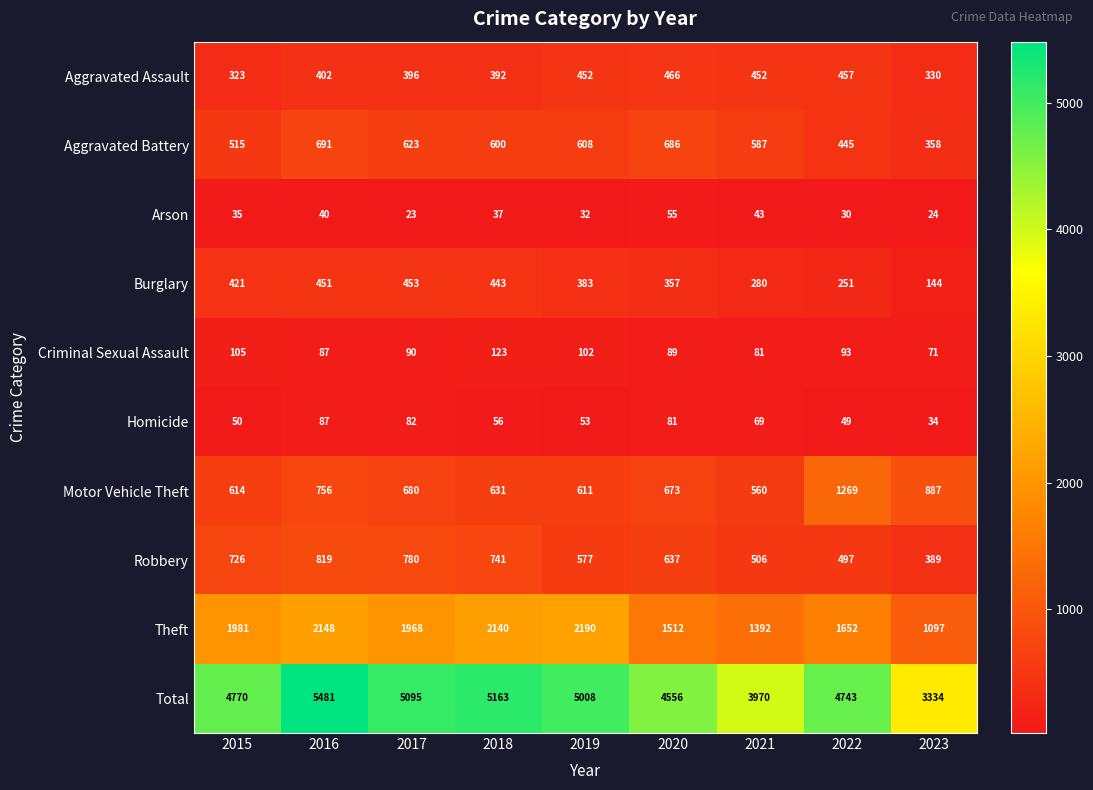

What is the greatest value displayed?

5481